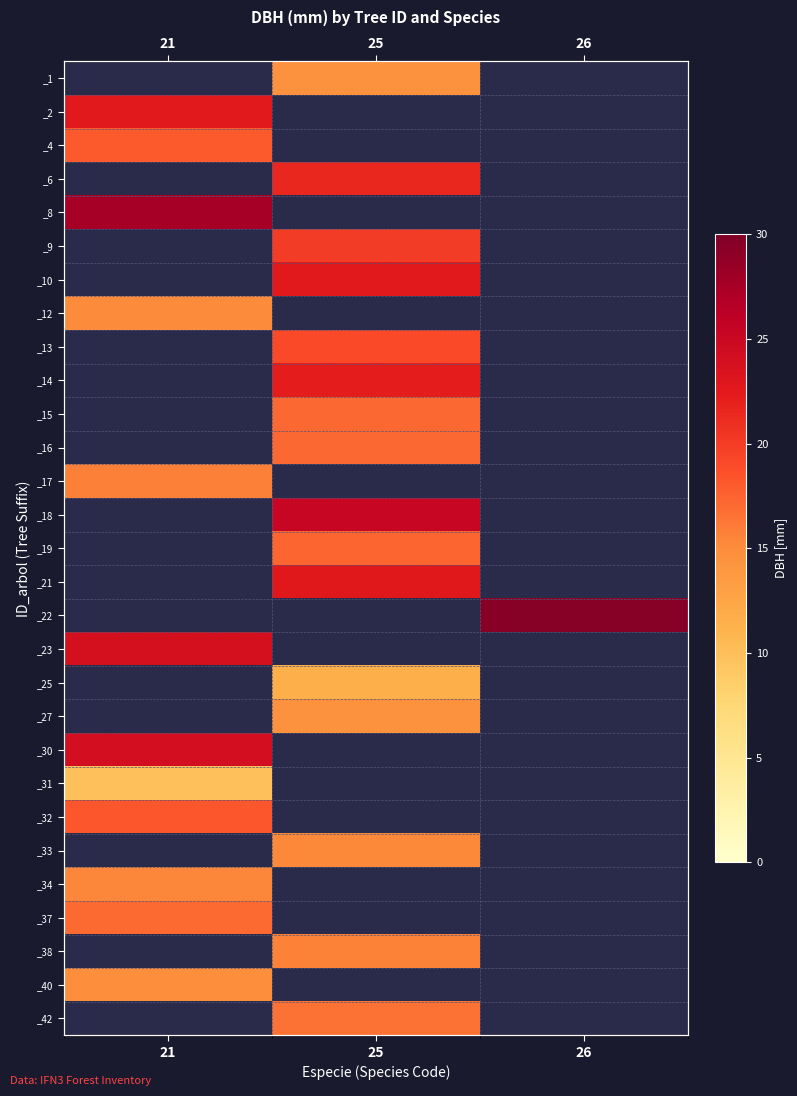

At which category does the chart reach its peak across all series?

26